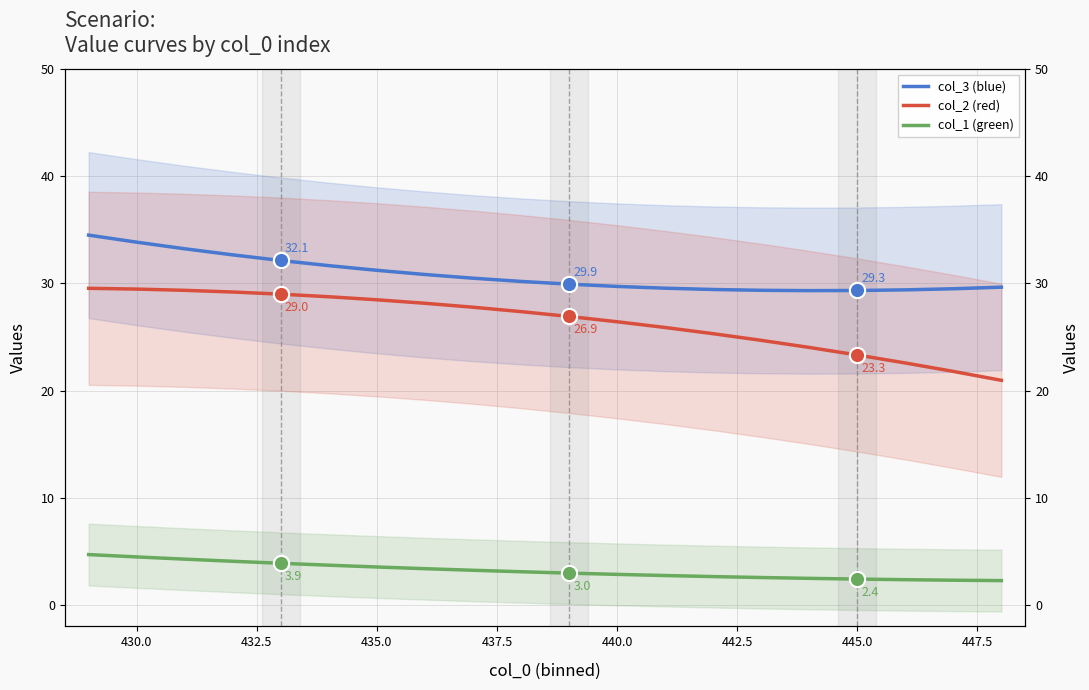

How many data points in col_3 (blue) are less than 30?

10